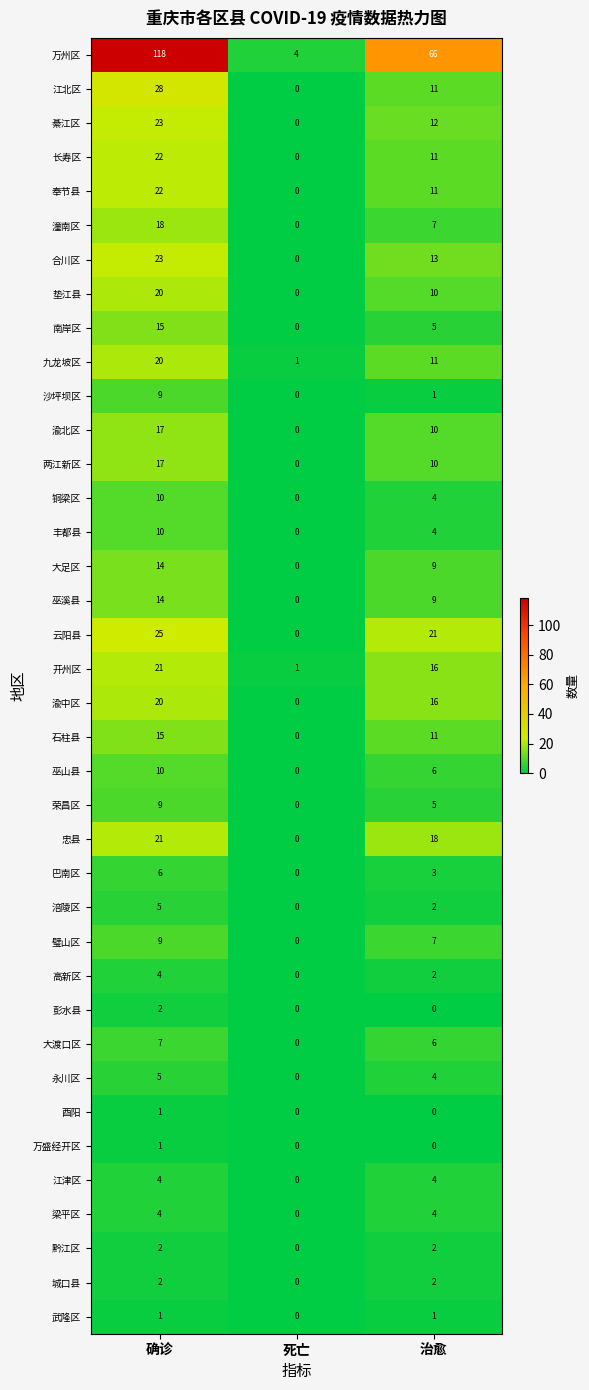

What is the spread (max minus min) of values at 治愈?

66